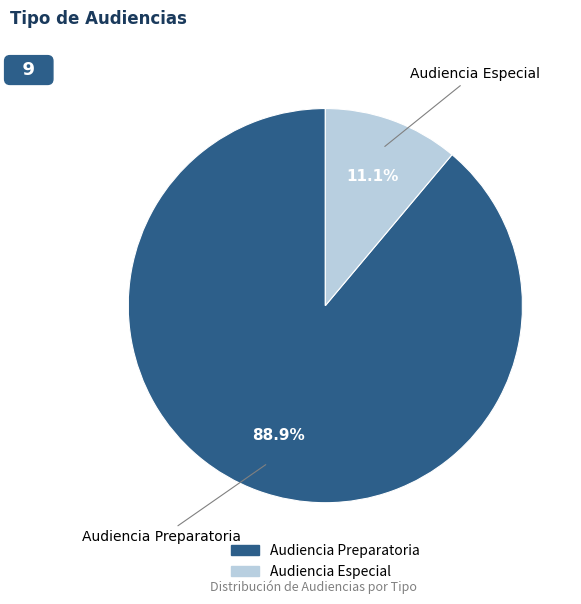

Which category has the smallest portion of the pie?

Audiencia Especial